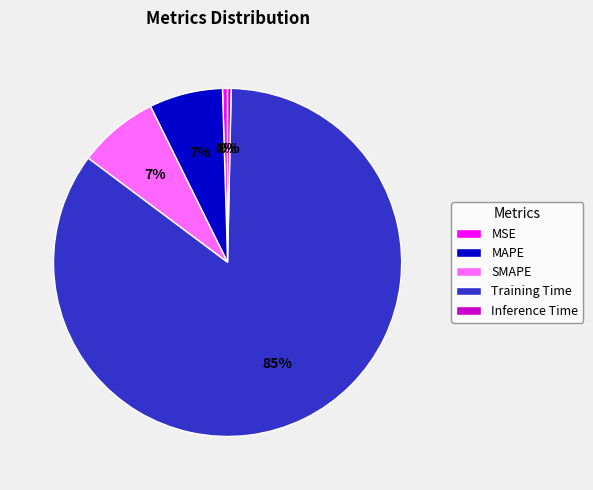

The SMAPE slice represents 7% of the pie. True or false?

True